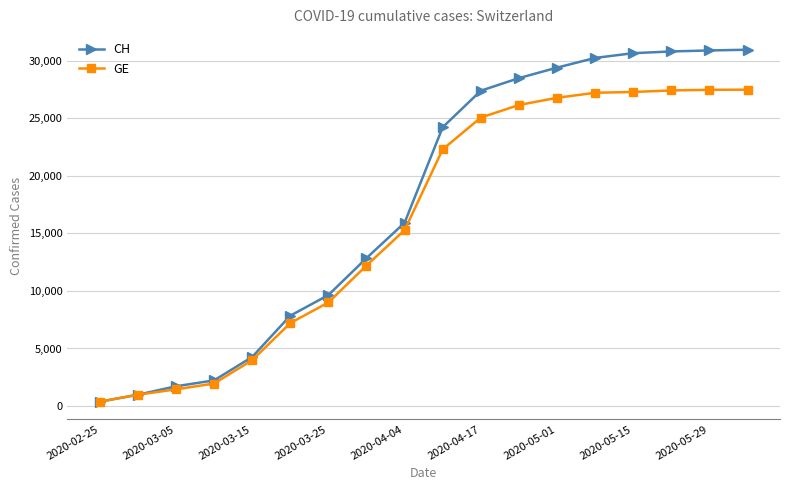

Rank the series by their average value, from highest to lowest.

CH, GE